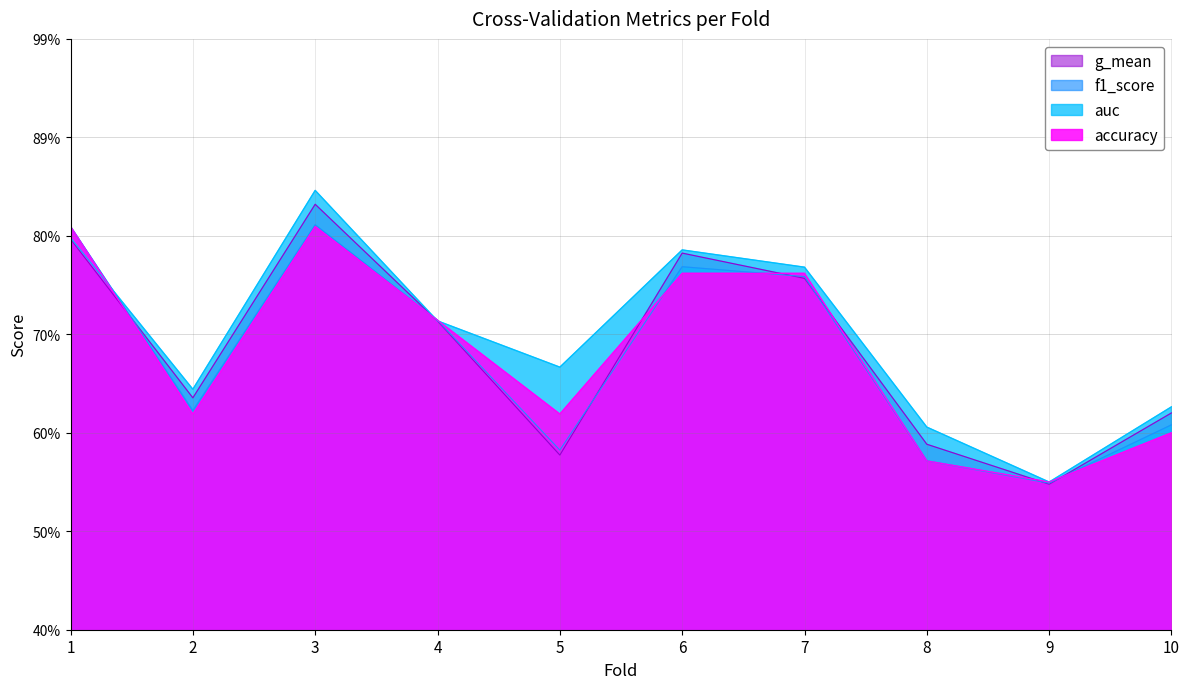

At which label does f1_score reach its minimum?

9